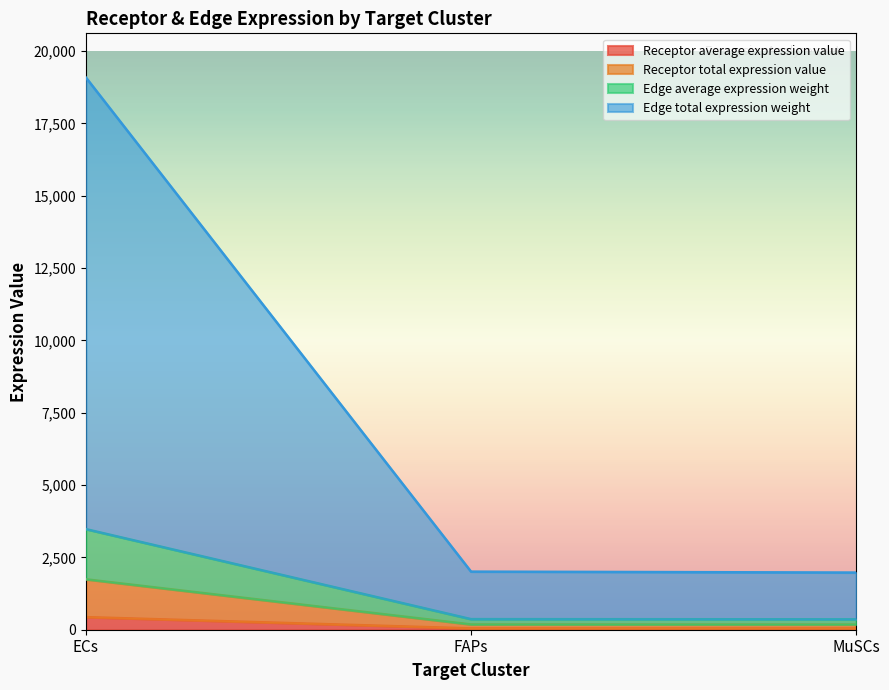

Reading left to right, what are all the values shown in this chart?

Receptor average expression value: ECs=435.7	FAPs=45.8	MuSCs=45.1
Receptor total expression value: ECs=1743.0	FAPs=183.4	MuSCs=180.4
Edge average expression weight: ECs=3477.6	FAPs=365.9	MuSCs=360.0
Edge total expression weight: ECs=19089.2	FAPs=2008.5	MuSCs=1976.2